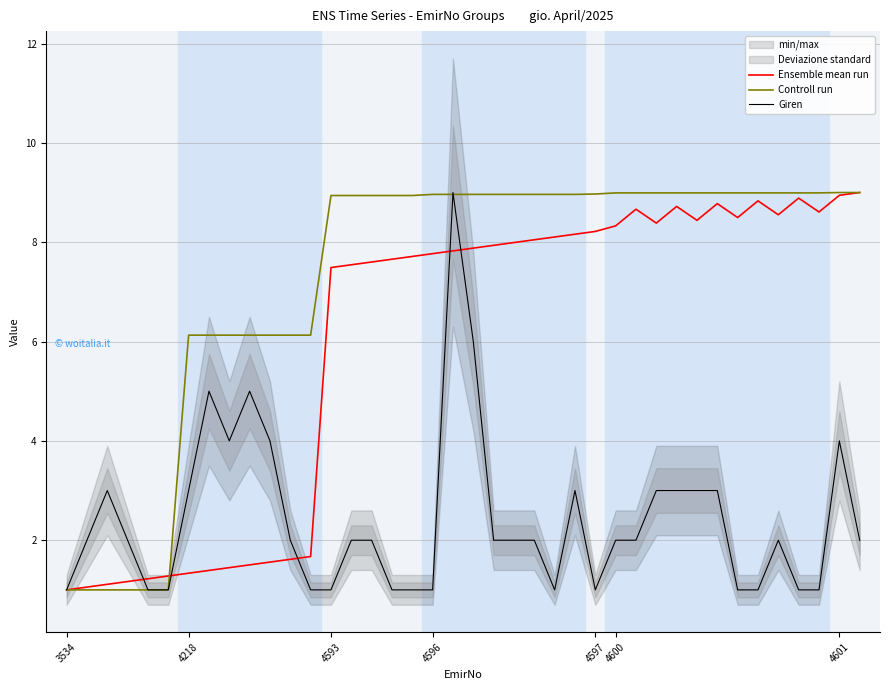

Count the Giren values in the range 1 to 3.

33